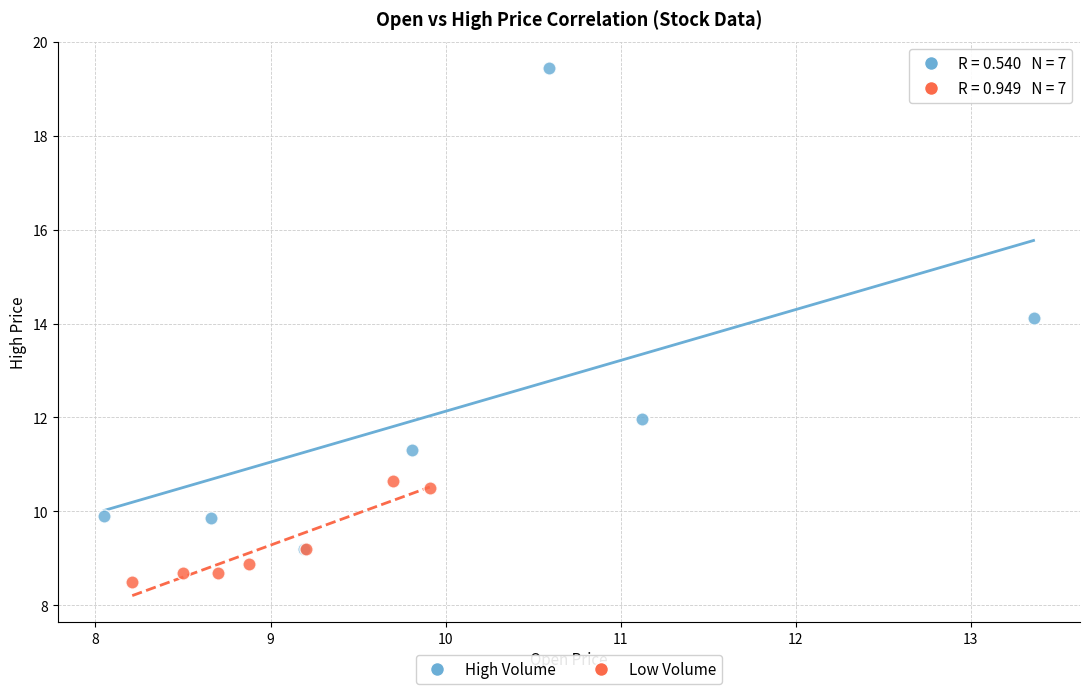

Which series contains the highest Y value?

High Volume